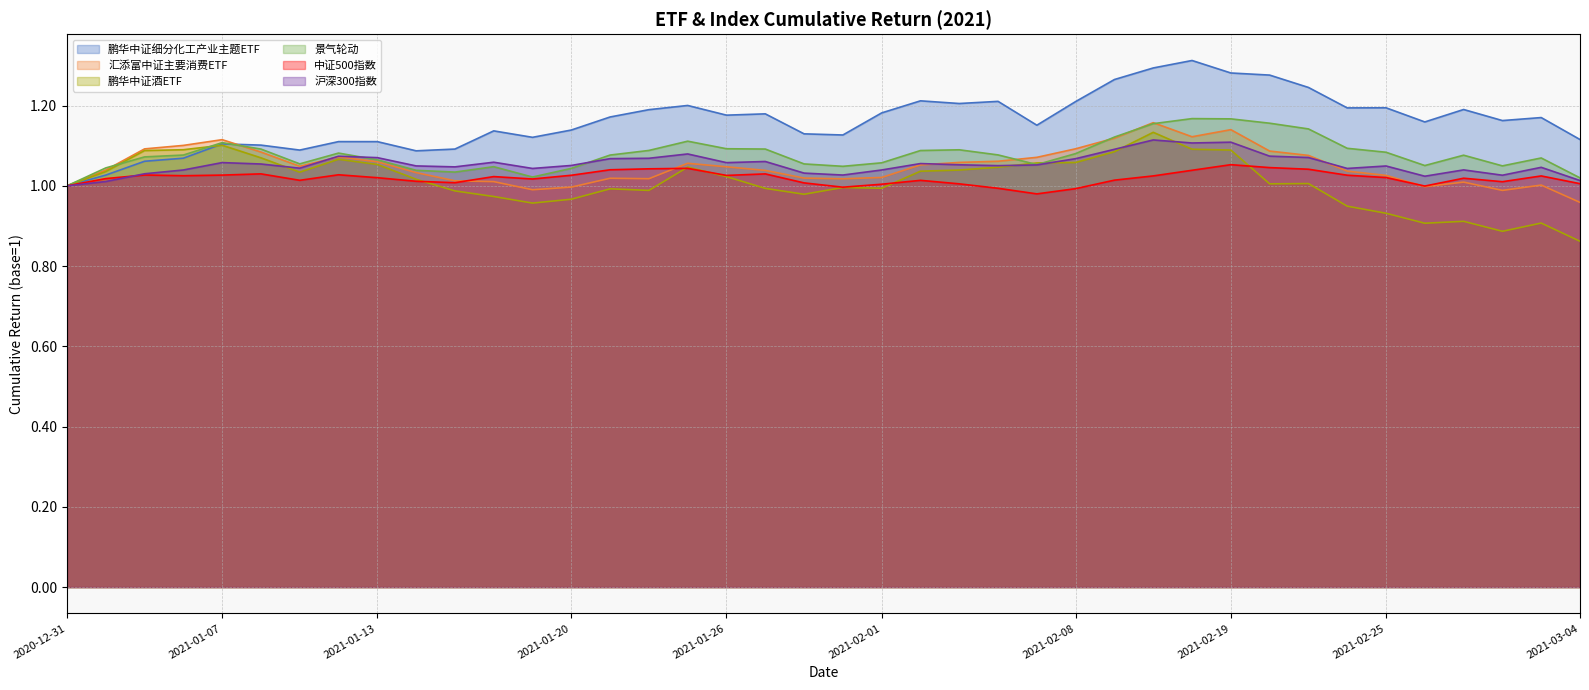

Which category has the highest value across all series?

2021-02-18